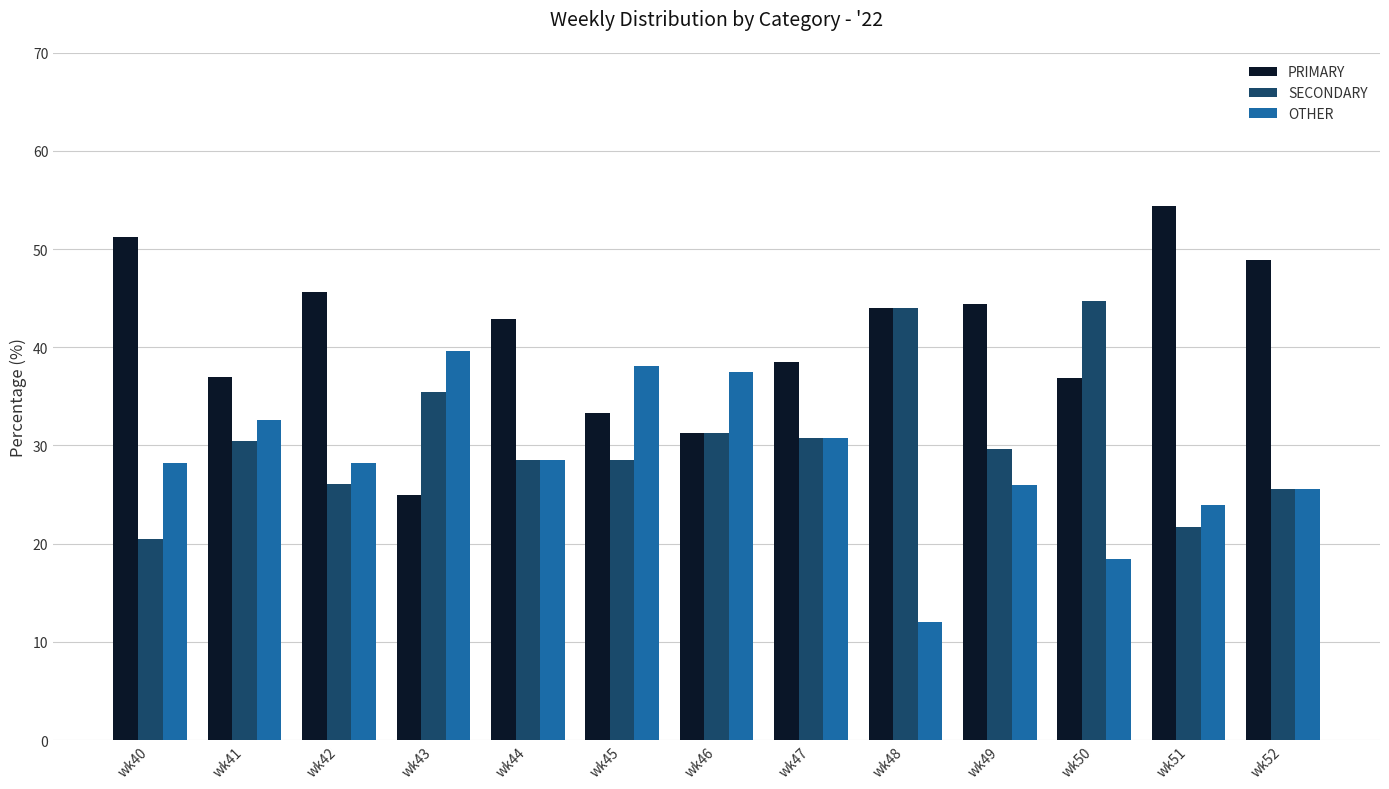

Is it true that PRIMARY equals 79.5 at wk52?

False